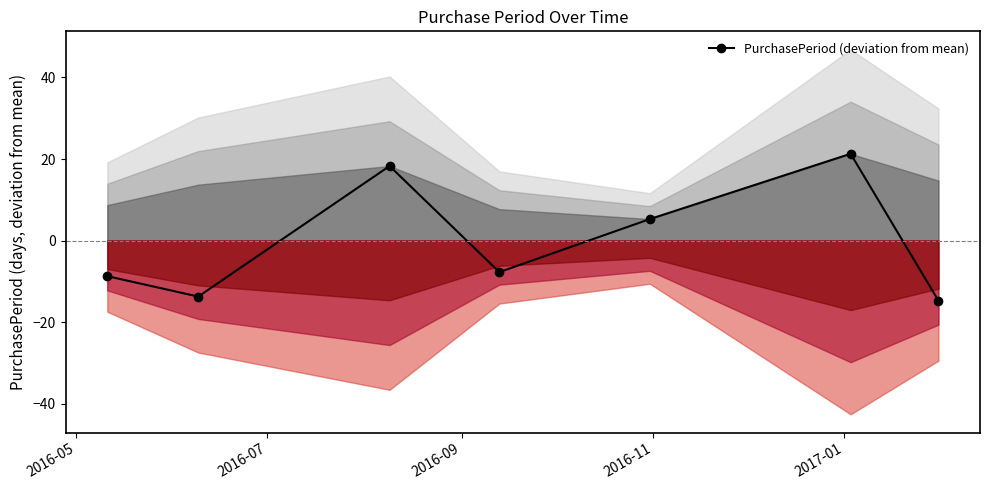

What is the value of the PurchasePeriod (deviation from mean) point at the 1st from the left?

-8.7